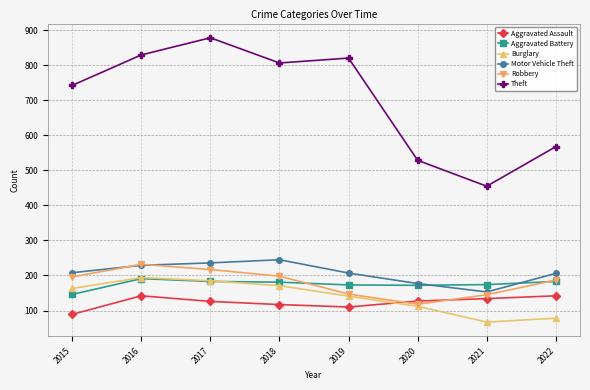

Does the chart have visible grid lines?

Yes